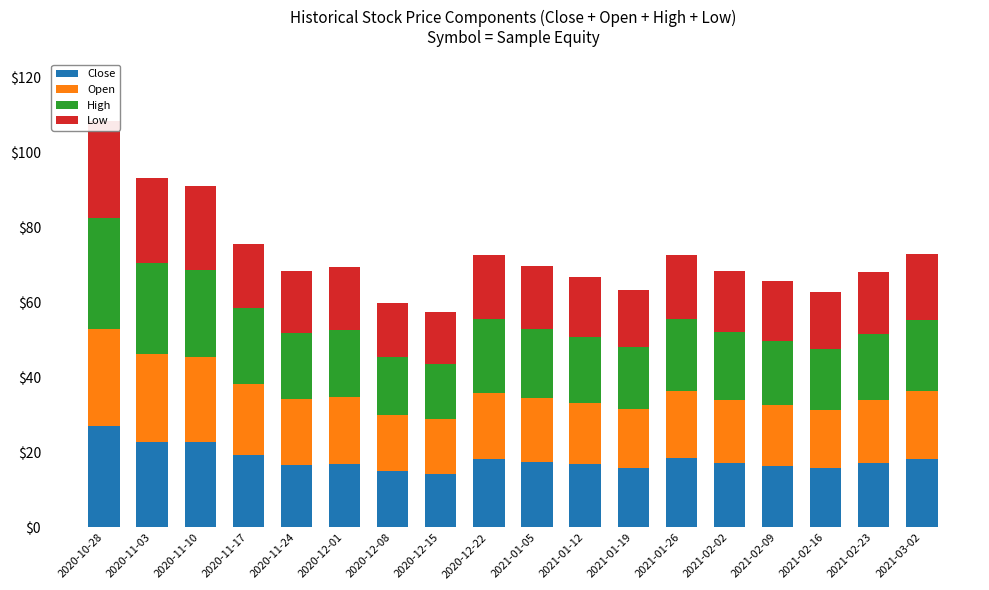

Which series has the largest total across all categories?

High